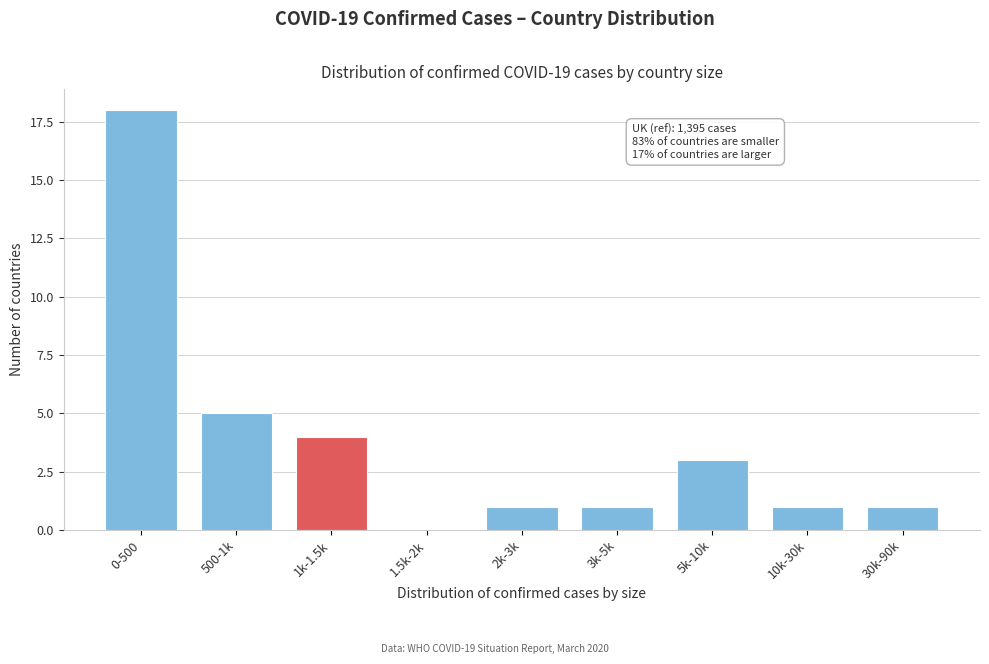

Reading right to left, transcribe all the data shown in this chart.

30k-90k=1	10k-30k=1	5k-10k=3	3k-5k=1	2k-3k=1	1.5k-2k=0	1k-1.5k=4	500-1k=5	0-500=18